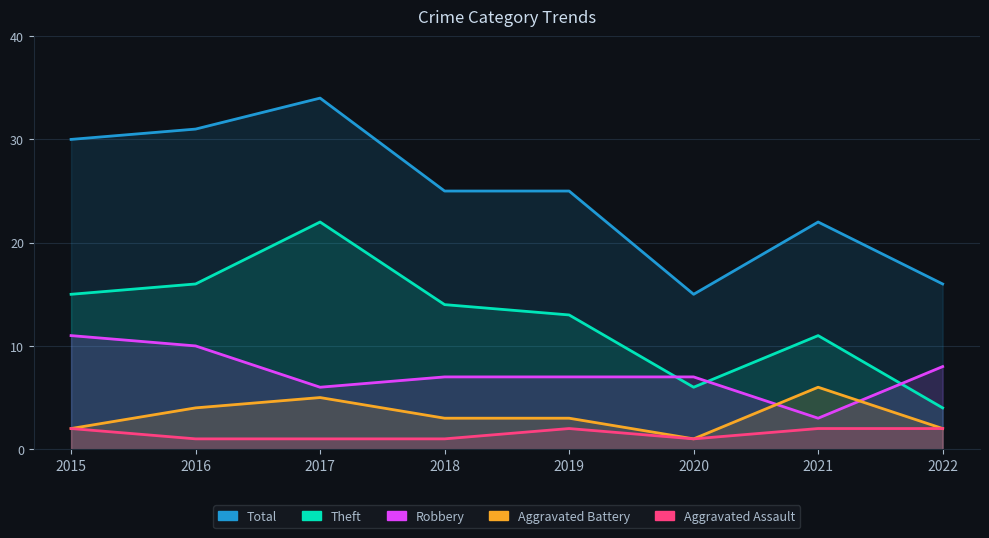

What is the approximate value of Theft at 2015?

15